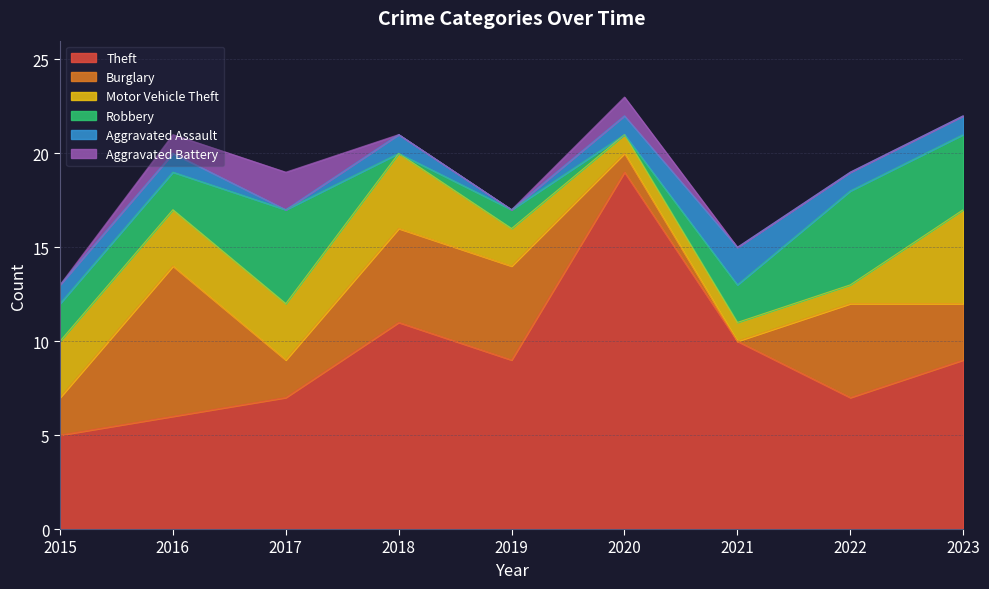

What is the average value of the Aggravated Assault series?

1